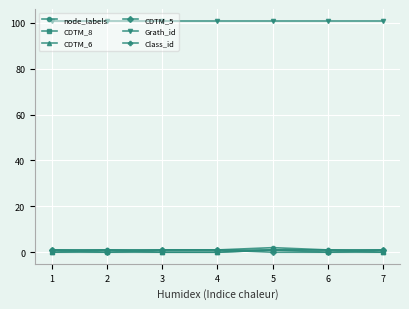

Reading left to right, list all the values displayed in this chart.

node_labels: 1	1	1	1	2	1	1
CDTM_8: 0	0	0	0	1	0	0
CDTM_6: 0	1	0	0	1	1	0
CDTM_5: 1	0	1	1	0	0	1
Grath_id: 101	101	101	101	101	101	101
Class_id: 1	1	1	1	1	1	1